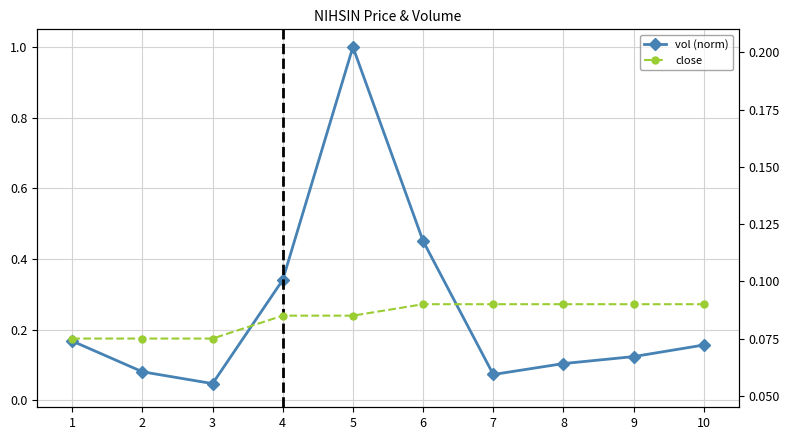

How many lines are shown in the chart?

2